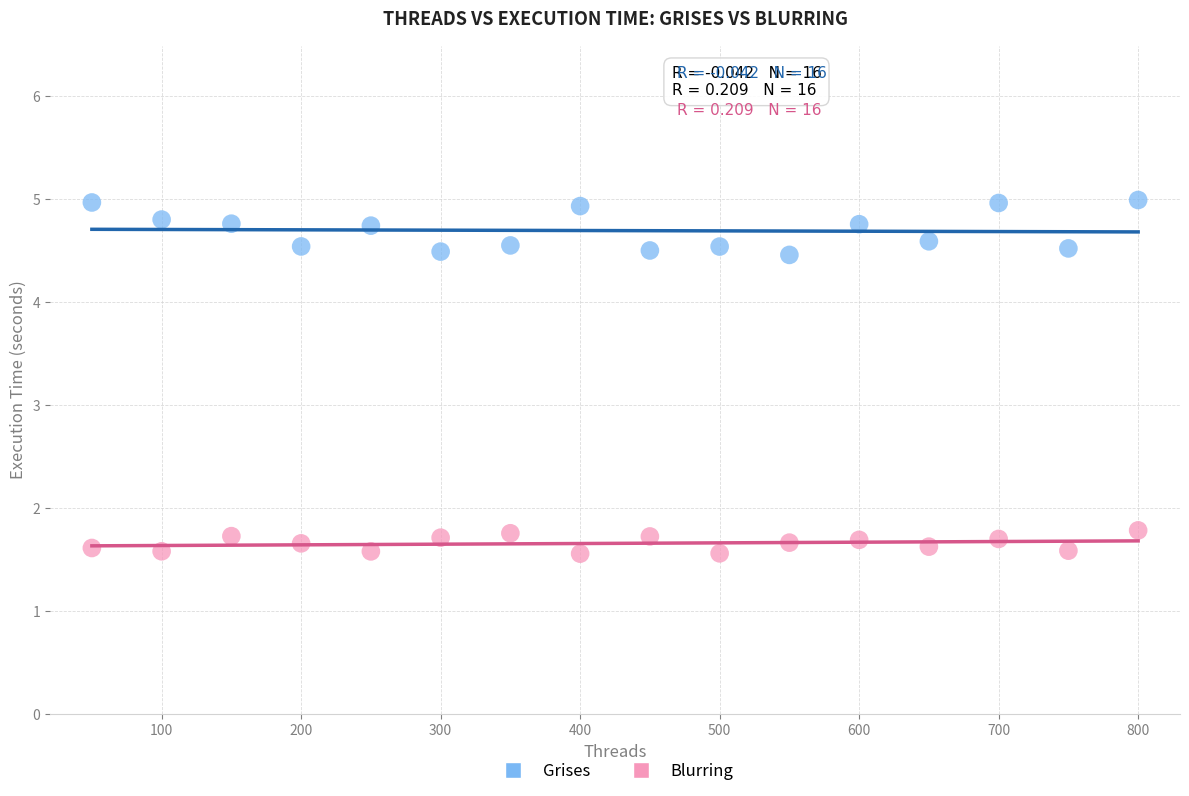

Which series has the largest Y range (max minus min)?

Grises